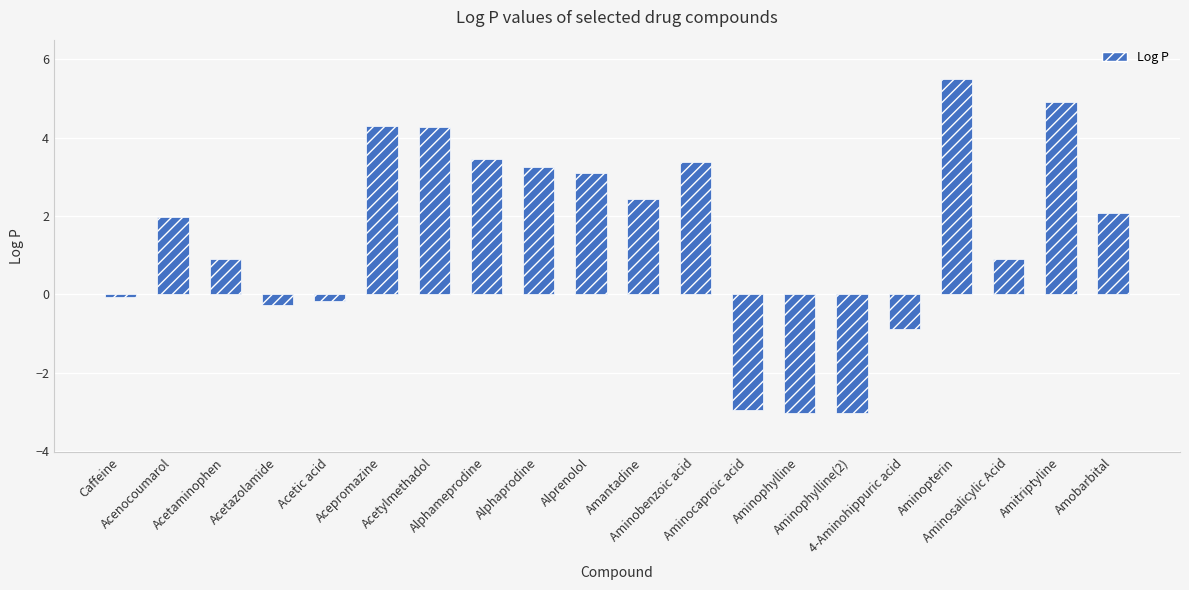

What is the difference between the maximum and minimum values?

8.5